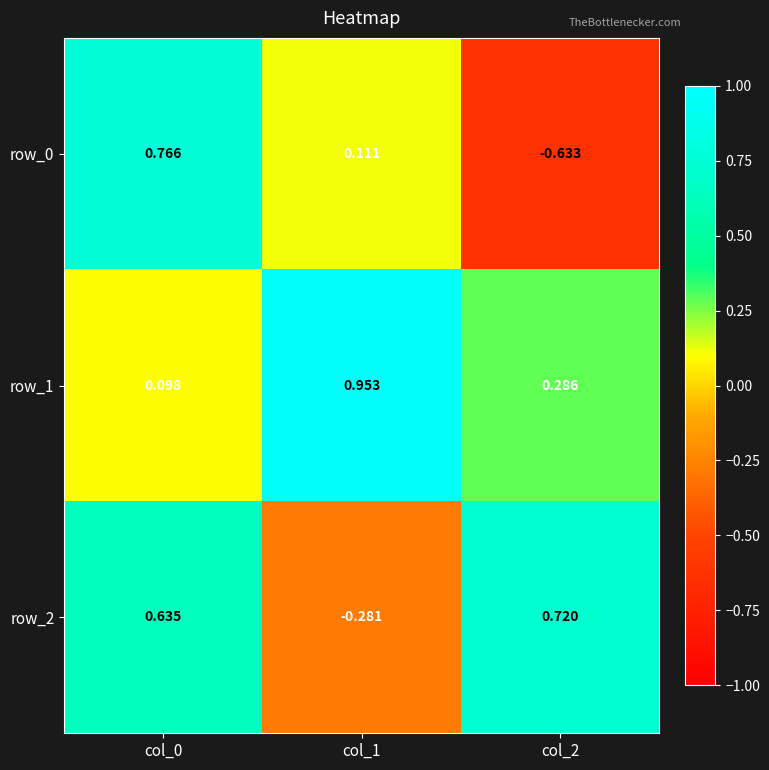

Rank the series by their average value, from lowest to highest.

row_0, row_2, row_1